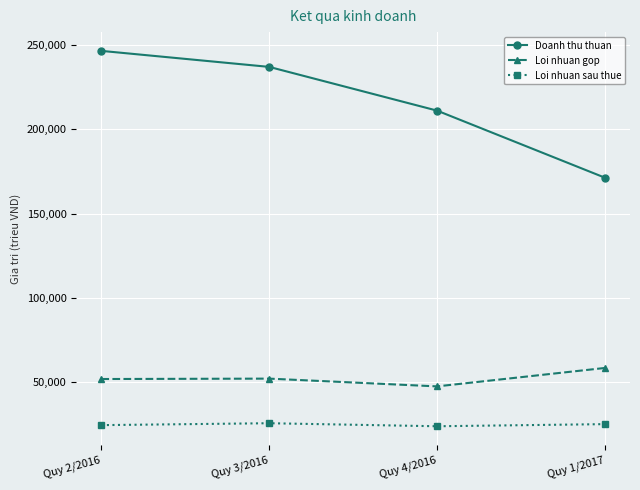

True or false: Loi nhuan sau thue and Doanh thu thuan cross at least once.

False